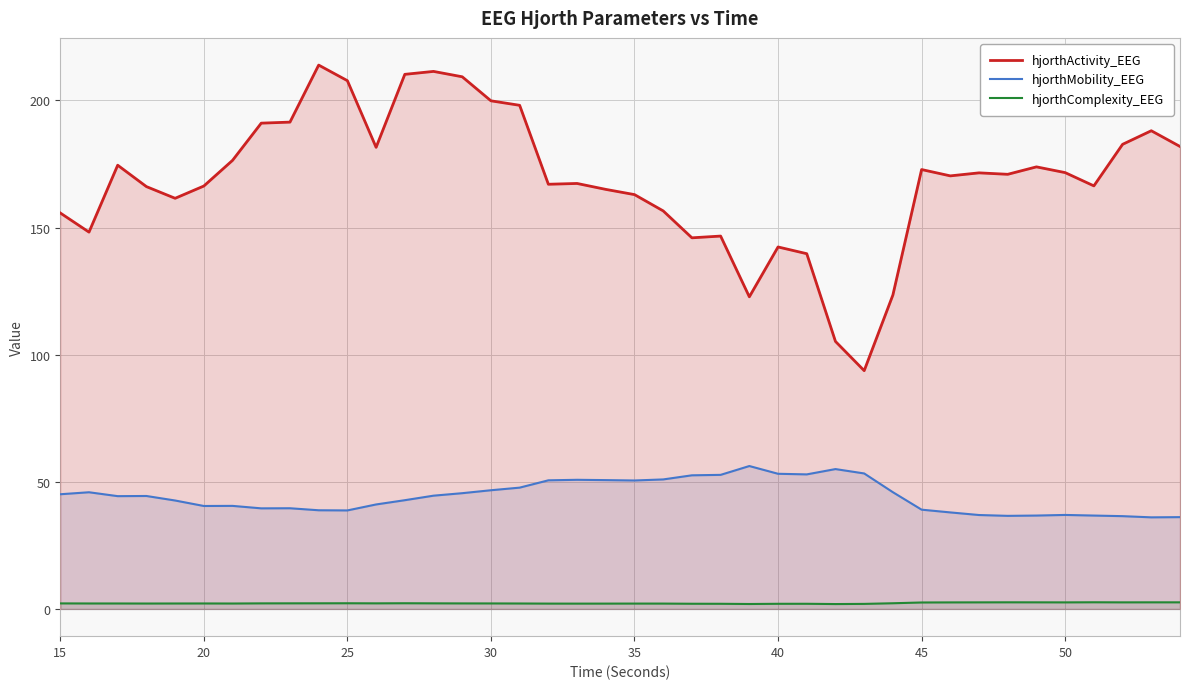

What is the minimum value for hjorthActivity_EEG?

93.7